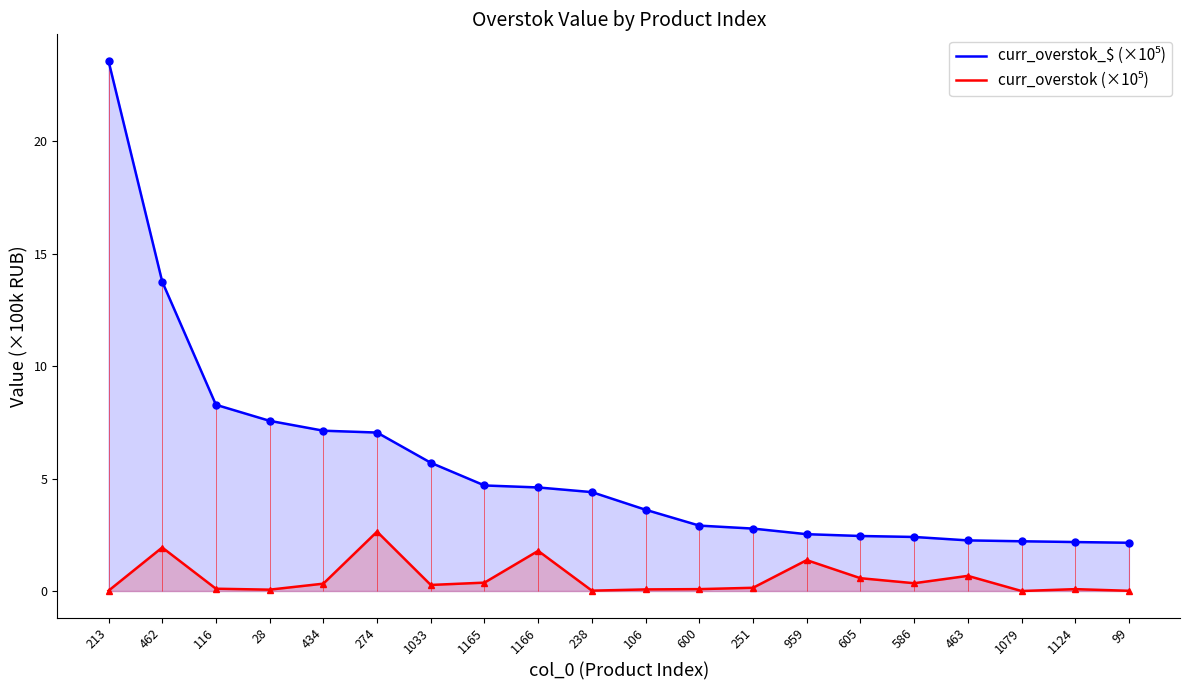

True or false: curr_overstok_$ (×10⁵) and curr_overstok (×10⁵) intersect in this chart.

False